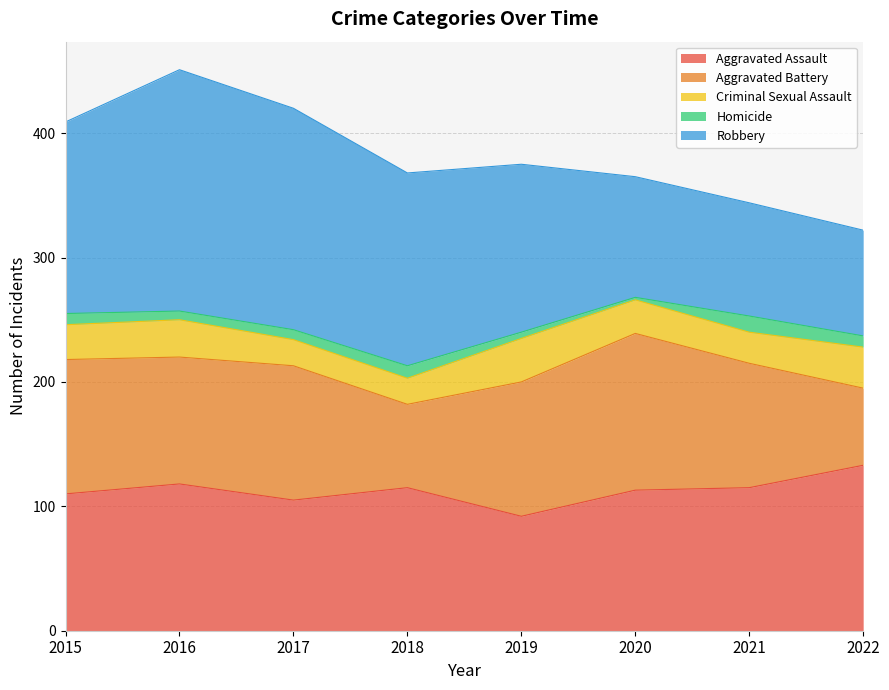

Reading left to right, what are all the values shown in this chart?

Aggravated Assault: 110	118	105	115	92	113	115	133
Aggravated Battery: 108	102	108	67	108	126	100	62
Criminal Sexual Assault: 28	30	21	21	35	27	25	33
Homicide: 9	7	8	10	5	2	13	9
Robbery: 154	194	178	155	135	97	91	85